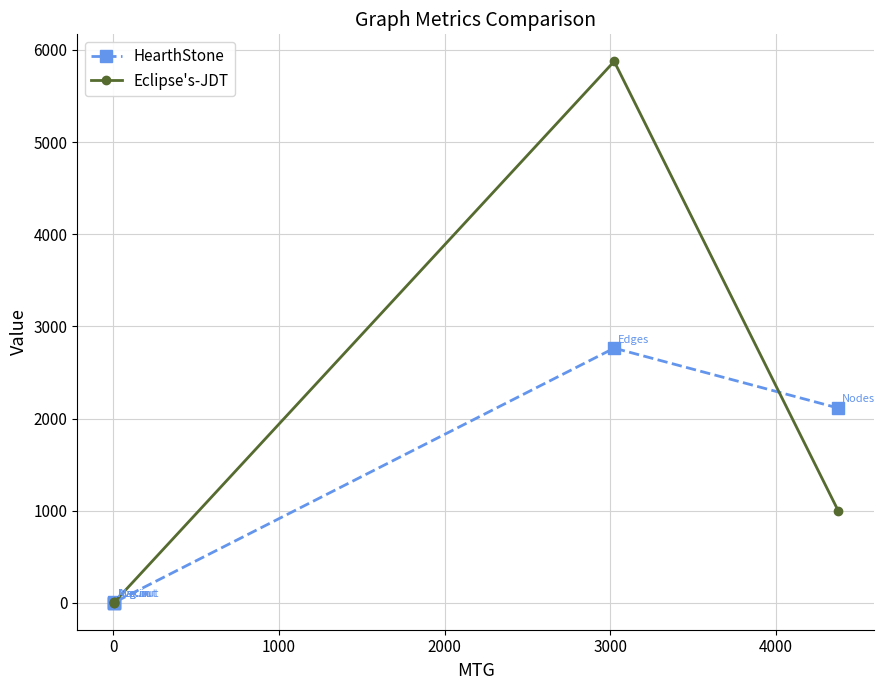

What is the greatest value displayed?

5876.0